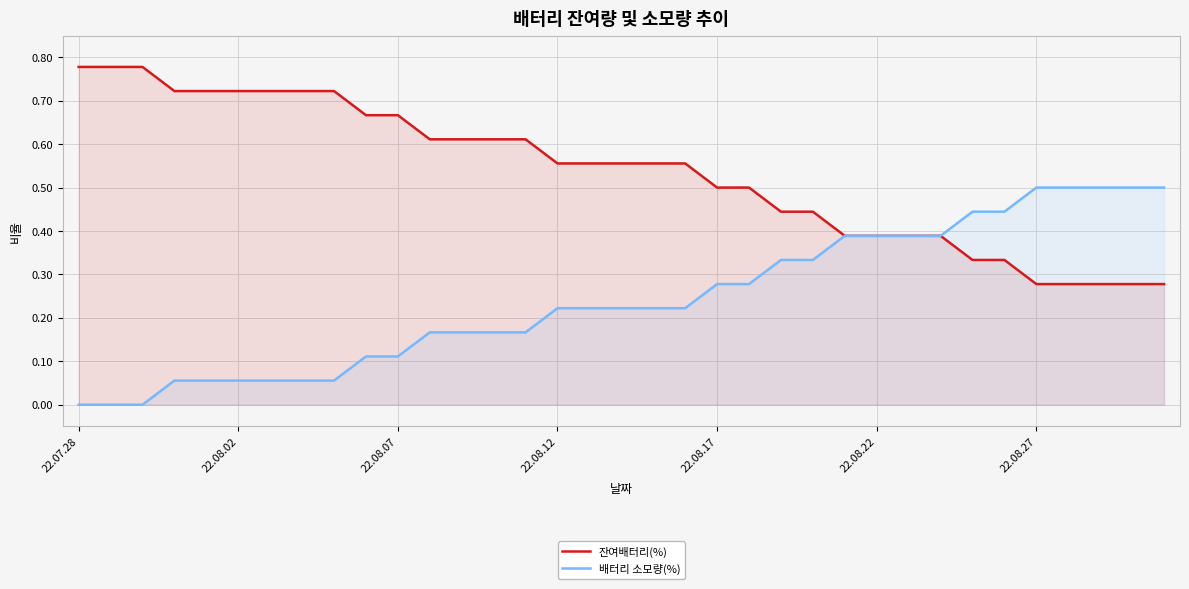

List the series in order of their overall mean, highest first.

잔여배터리(%), 배터리 소모량(%)